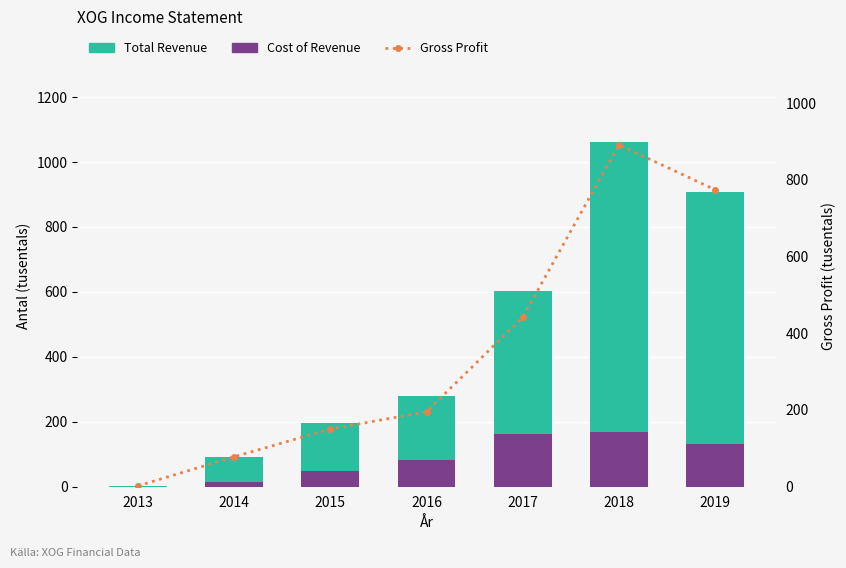

What is the total value across all series at 2013?

4.8